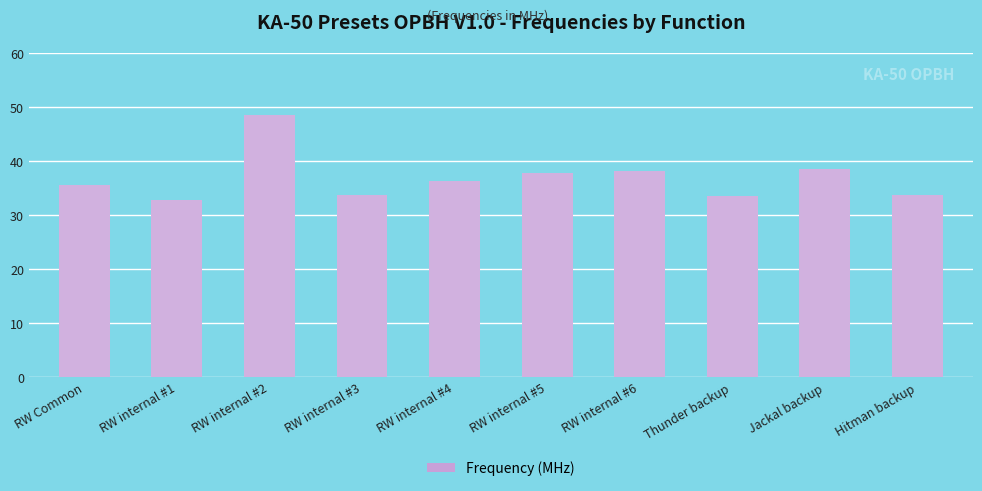

Reading left to right, what are all the values shown in this chart?

RW Common=35.6	RW internal #1=32.9	RW internal #2=48.5	RW internal #3=33.8	RW internal #4=36.3	RW internal #5=37.8	RW internal #6=38.2	Thunder backup=33.5	Jackal backup=38.5	Hitman backup=33.8